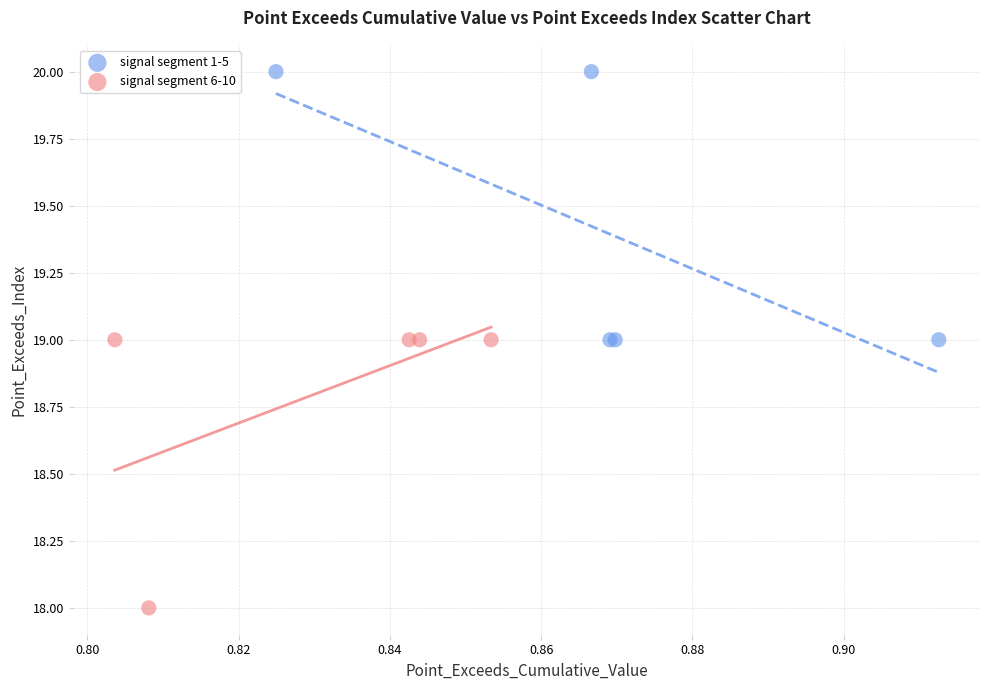

What are all the series names shown in the legend?

signal segment 1-5, signal segment 6-10